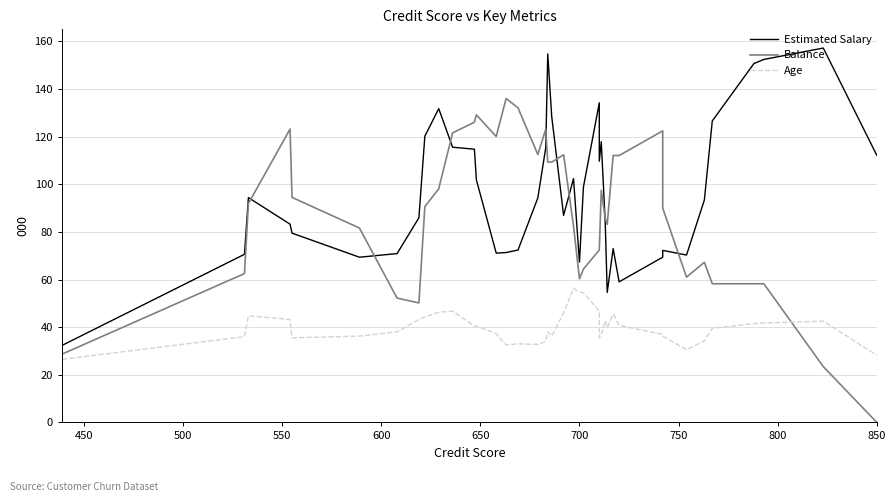

Reading left to right, transcribe all the data shown in this chart.

Estimated Salary: 32.3	70.6	94.4	83.2	79.5	69.4	70.9	85.9	120.2	131.8	115.6	114.7	101.9	71.1	71.3	72.4	94.3	115.4	154.7	128.5	86.9	102.4	67.3	98.8	134.2	109.7	117.8	83.8	54.6	73.0	59.0	69.4	72.2	70.3	93.4	126.6	150.7	152.4	157.2	112.2
Balance: 28.7	62.5	91.9	123.2	94.5	81.6	52.2	50.2	90.6	98.1	121.6	126.1	129.1	120.1	136.0	132.1	112.5	123.1	109.4	109.3	112.4	82.4	60.3	64.4	72.4	72.4	97.5	85.7	83.1	112.1	112.1	122.4	90.0	61.0	67.2	58.2	58.2	58.2	23.4	0.0
Age: 26.5	36.0	44.8	43.2	35.5	36.2	38.0	43.2	44.2	46.2	46.8	40.5	40.5	37.2	32.5	33.0	32.8	34.0	38.0	36.2	46.0	56.2	54.8	54.5	46.8	35.5	36.8	42.8	39.8	45.5	40.8	37.0	36.2	30.5	34.2	39.5	41.5	41.8	42.5	28.2